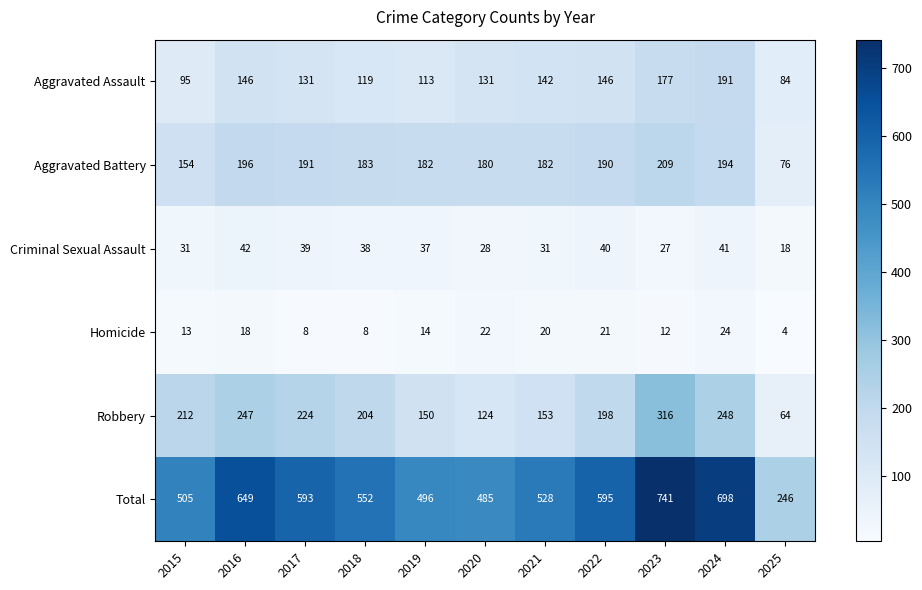

Which series has the widest spread of values?

Total